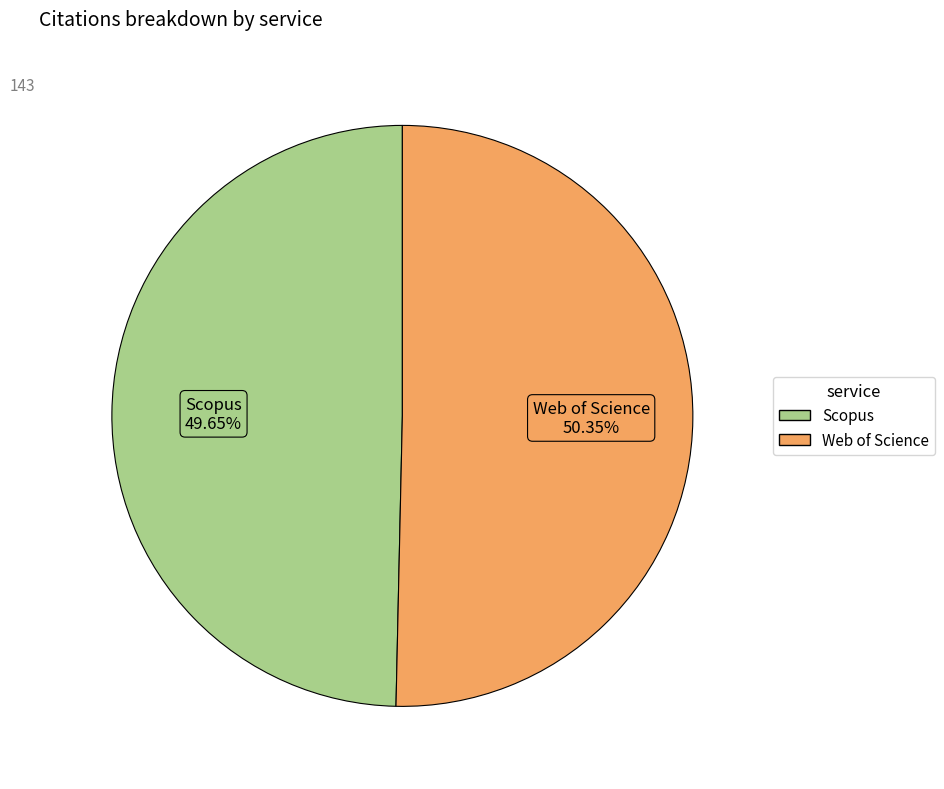

What percentage is the Scopus slice, to the nearest percent?

50%